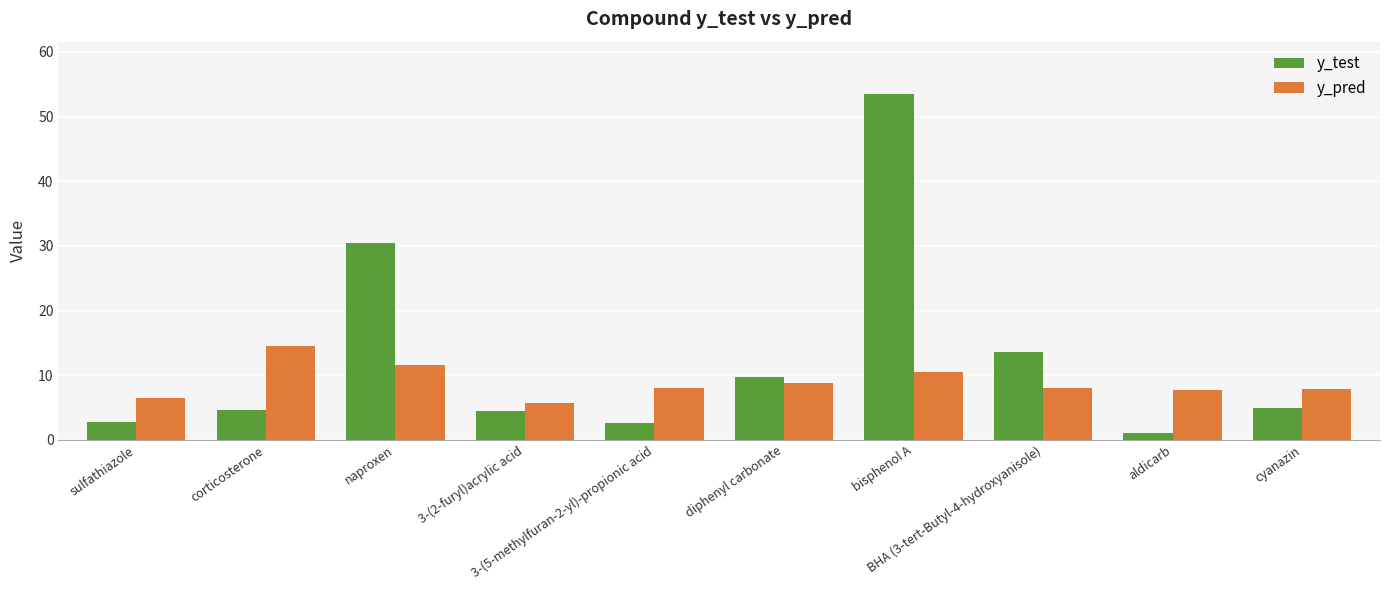

List the series in order of their overall mean, highest first.

y_test, y_pred